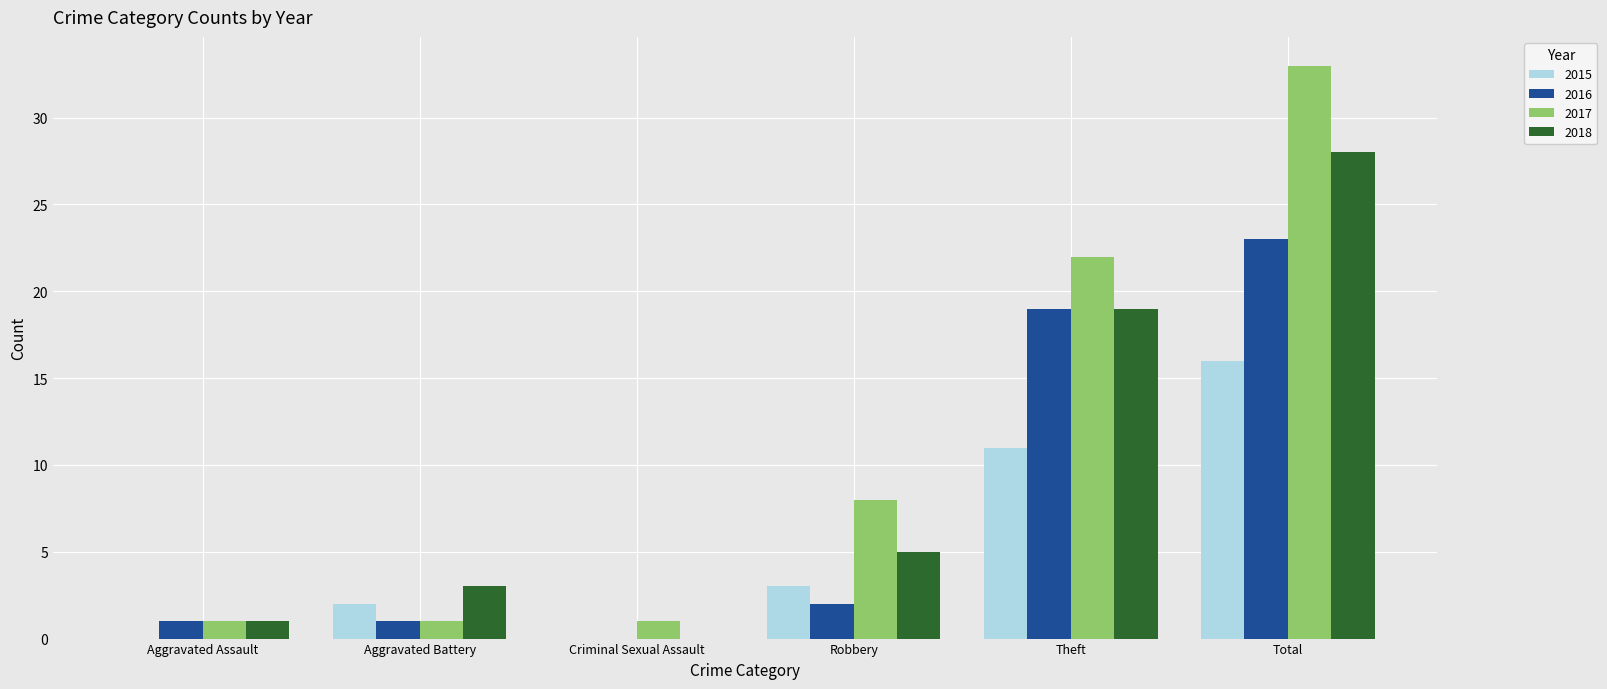

Is the value of 2016 at Theft greater than the value of 2018 at Criminal Sexual Assault?

Yes